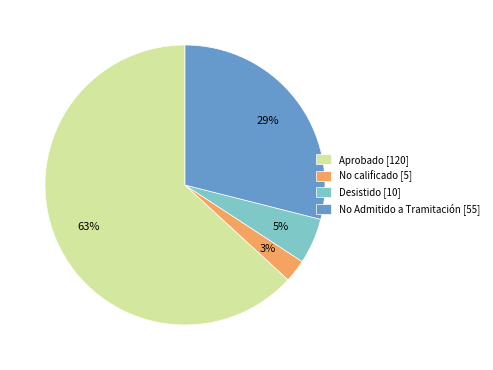

Is the sum of Desistido [10] and No Admitido a Tramitación [55] greater than half?

No